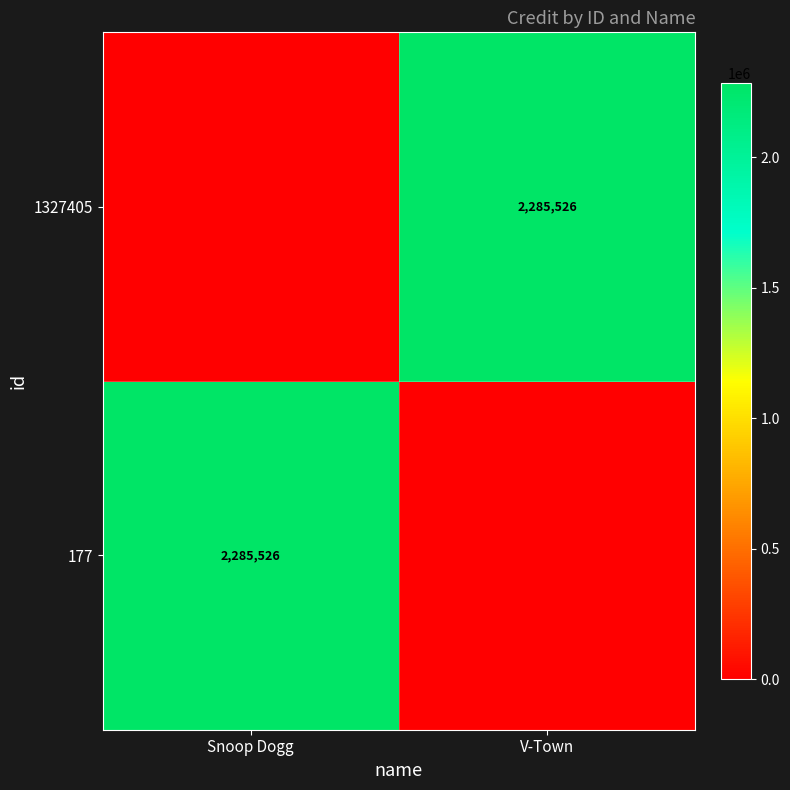

The value of 177 at Snoop Dogg is 2285526. True or false?

True